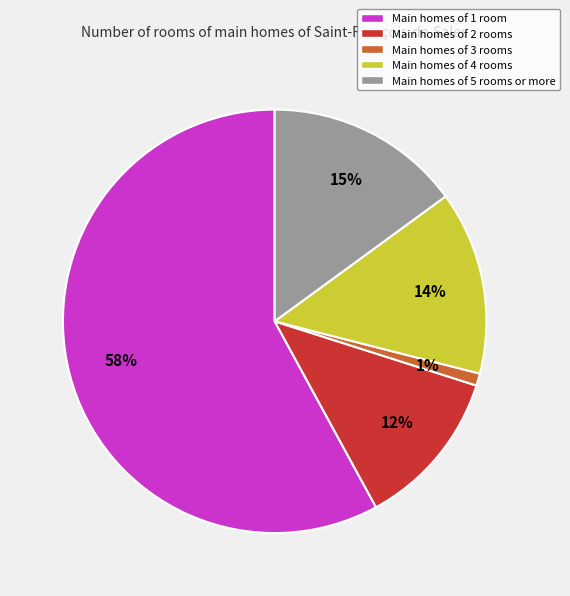

Does any single category account for the majority?

Yes